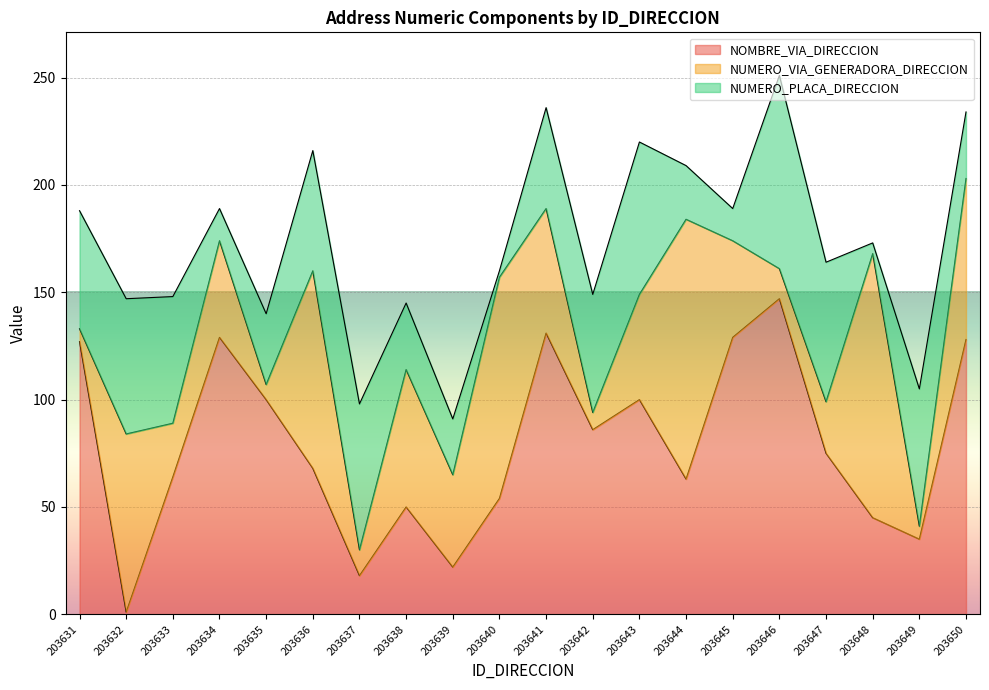

True or false: NUMERO_PLACA_DIRECCION has more than 2 points higher than both neighbors.

True